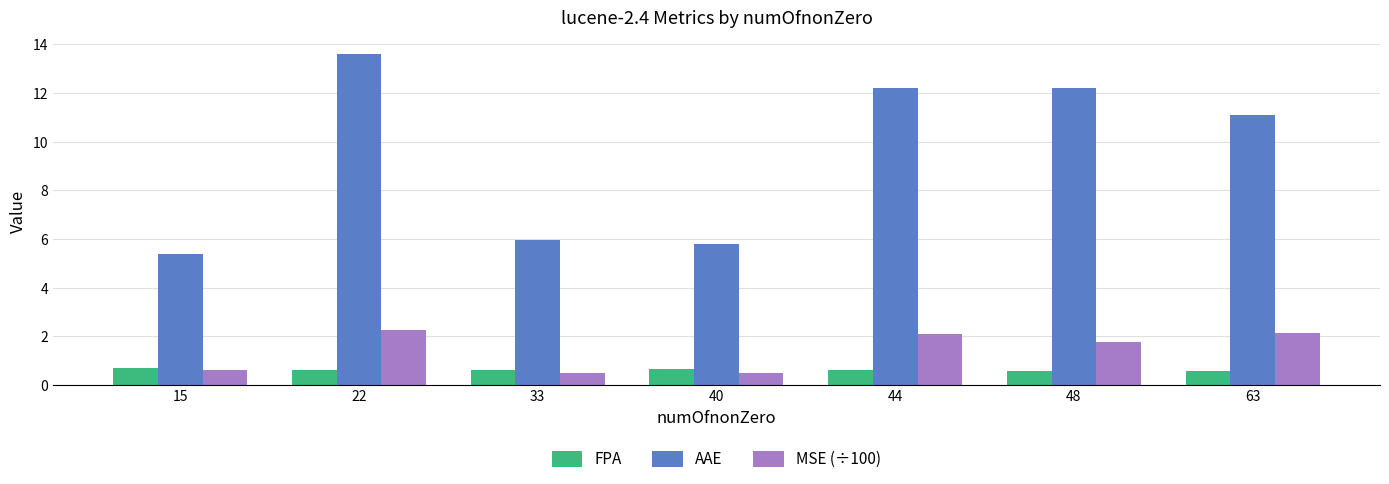

How many distinct data groups are displayed?

3